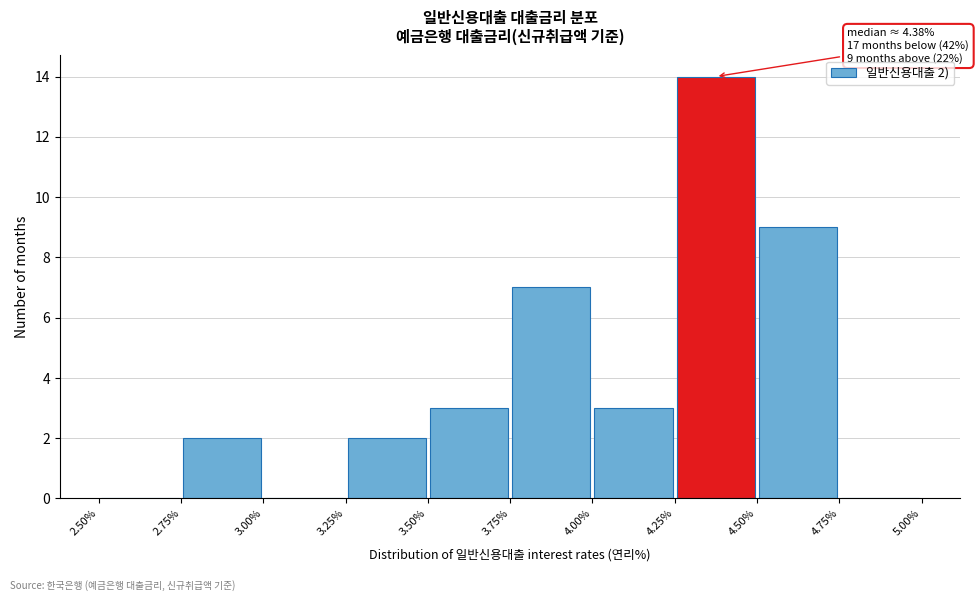

Over which range of the x-axis is the bar tallest?

4.25% to 4.50%